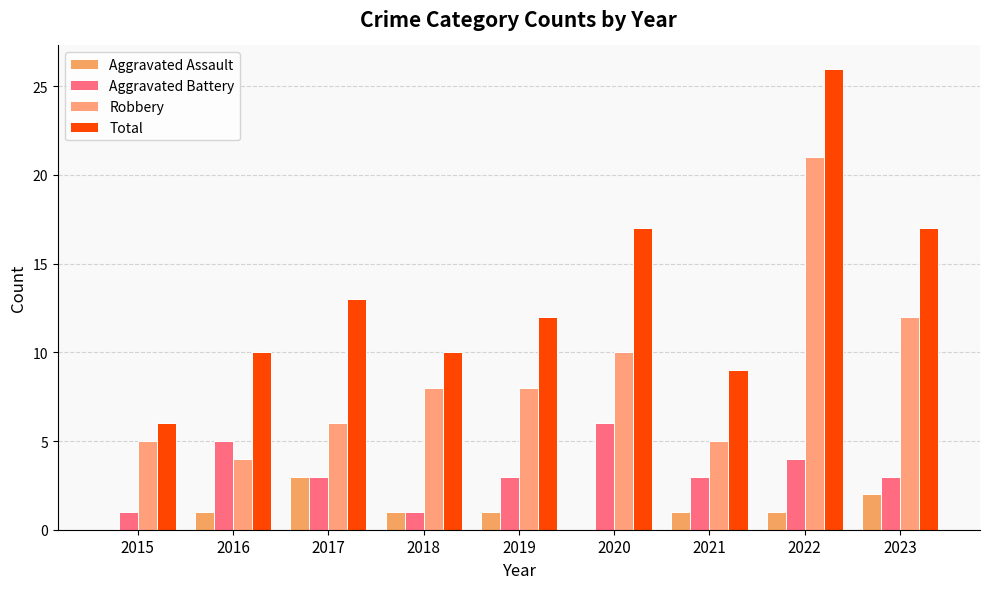

Are the bars horizontal?

No